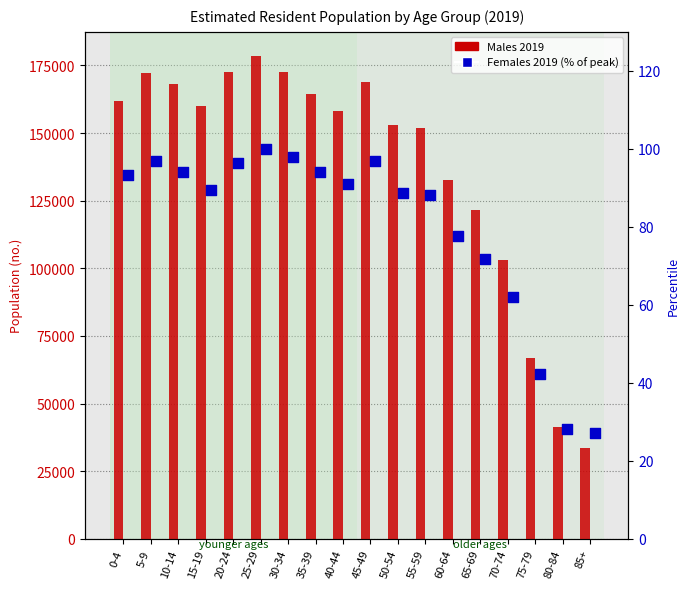

Which series has the widest spread of Y values?

Males 2019